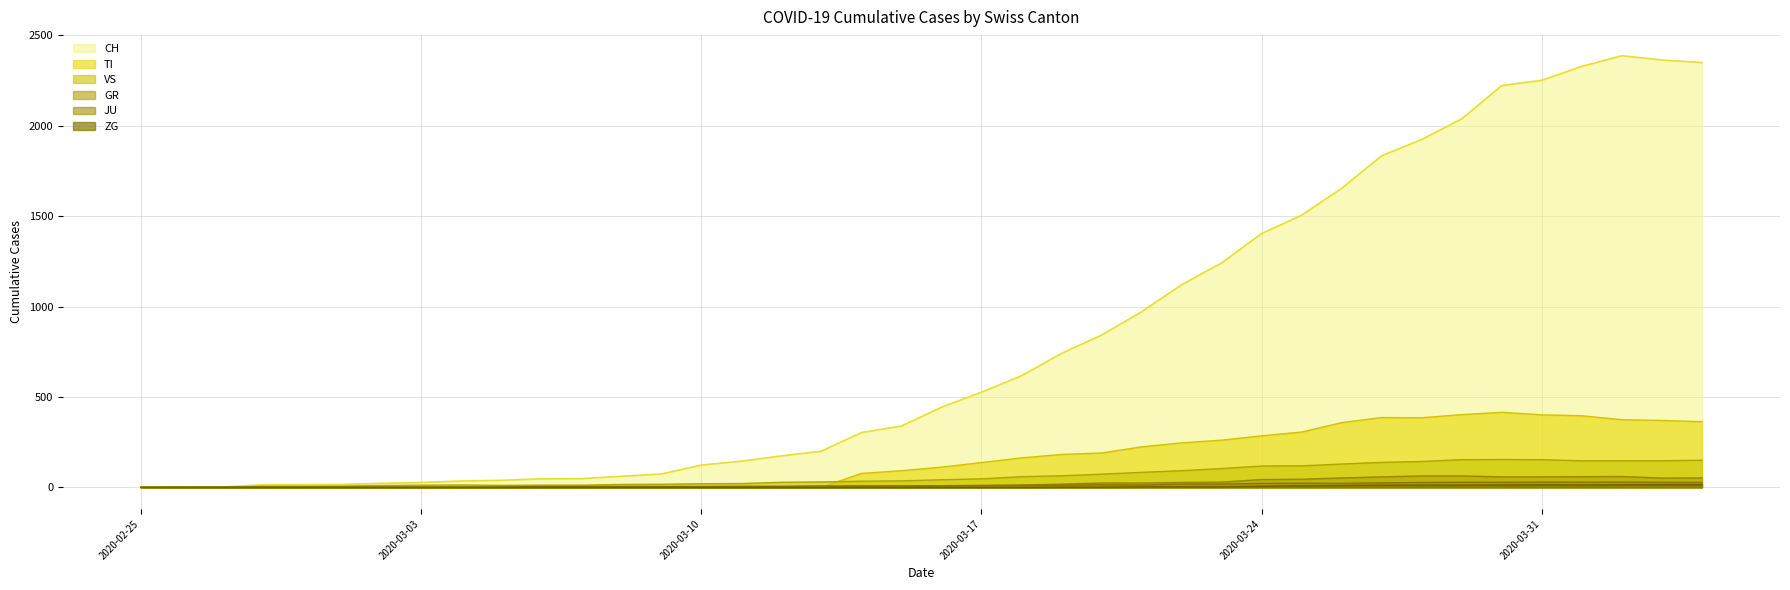

Which series has the largest total across all categories?

CH